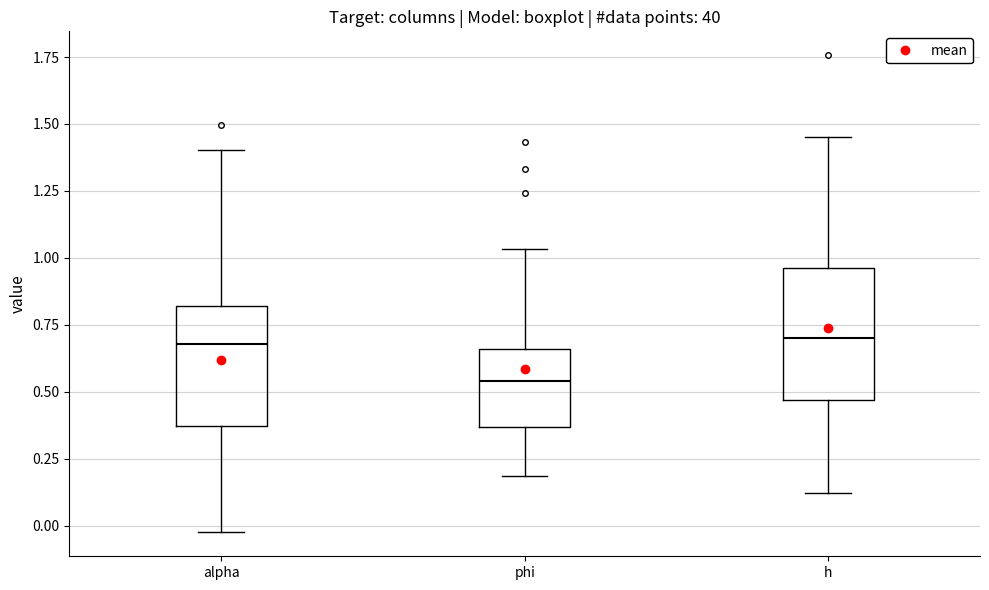

Reading left to right, transcribe this box plot: for each box, give where its median line is, the range the box spans, and where its two whiskers end, as read against the y-axis. The values are not printed on the chart, so give them approximately, as read against the axis.

alpha: median 0.70, box 0.35 to 0.80, whiskers -0.05 to 1.40
phi: median 0.55, box 0.35 to 0.65, whiskers 0.20 to 1.05
h: median 0.70, box 0.45 to 0.95, whiskers 0.10 to 1.45